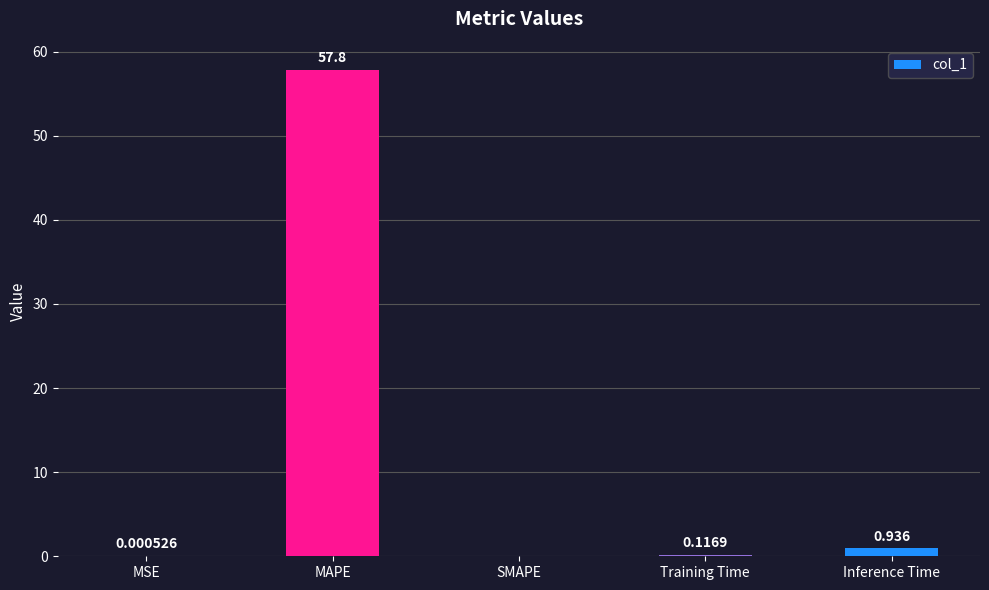

What is the difference between the values at Training Time and MAPE?

57.7